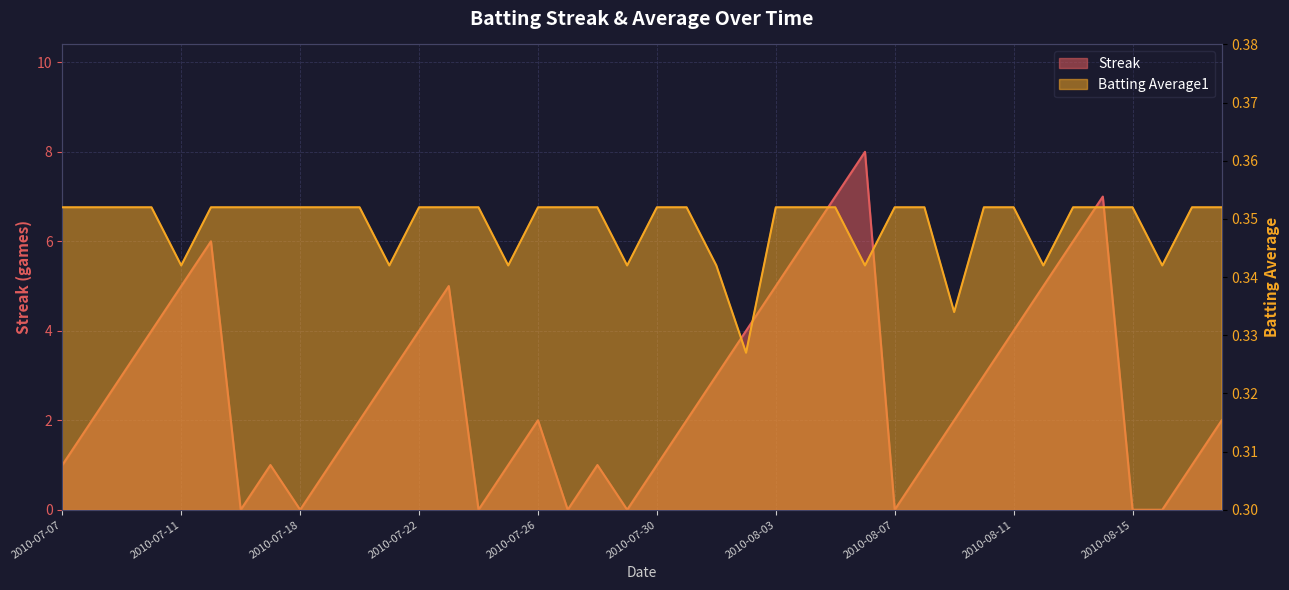

What position from the left is 2010-08-08?

30